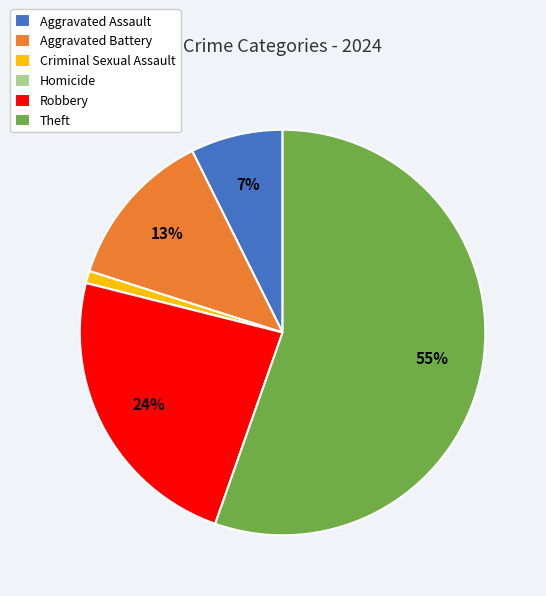

To the nearest percent, what percentage of the pie is Aggravated Assault?

7%